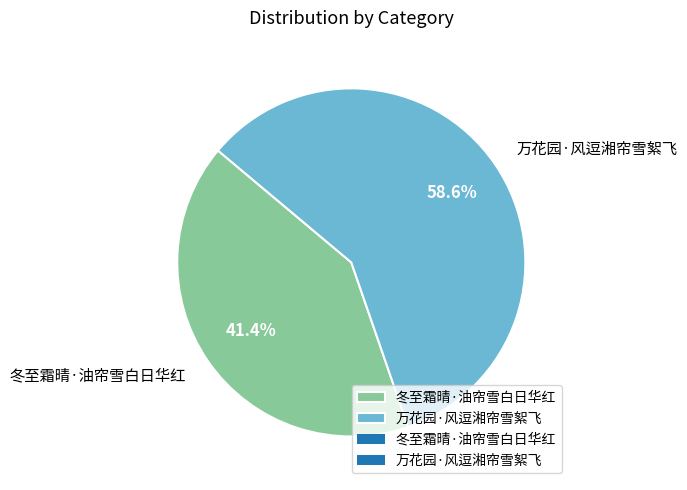

To the nearest percent, what is the average slice percentage?

50%